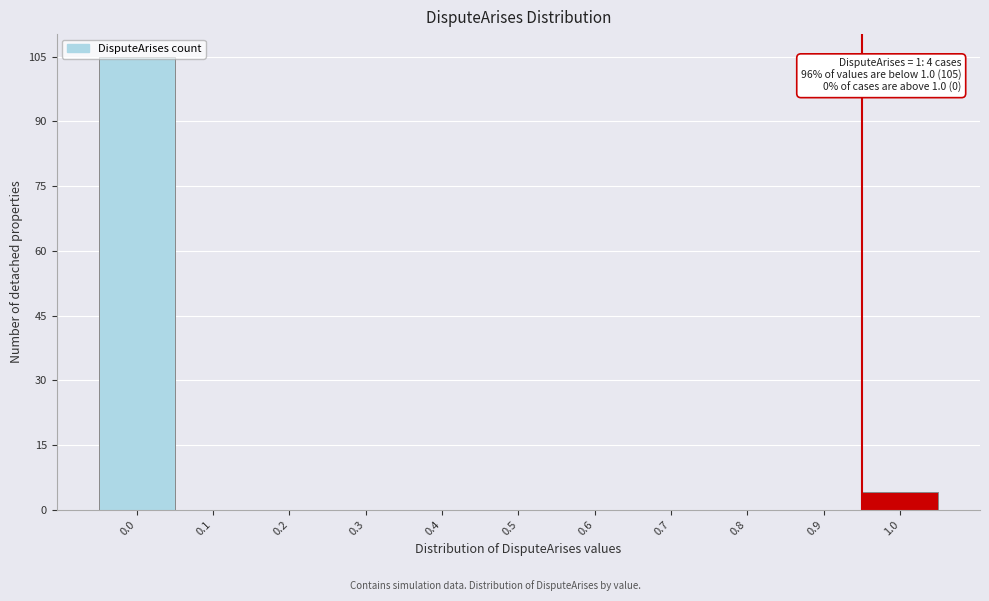

Which range on the x-axis has the tallest bar?

-0.05 to 0.05